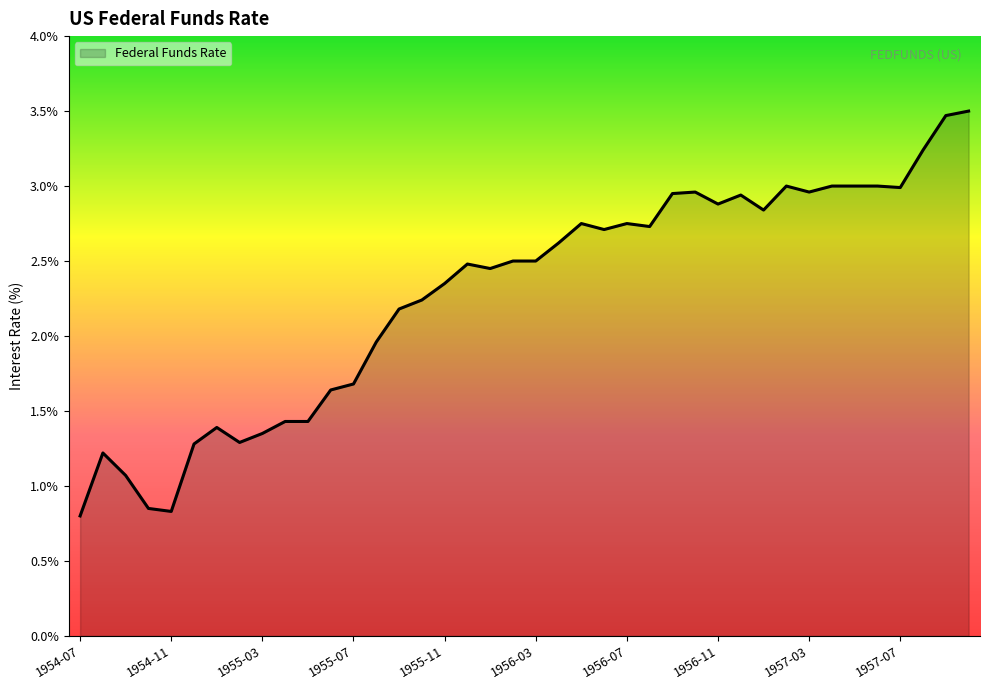

What is the difference between the maximum and minimum values?

2.7